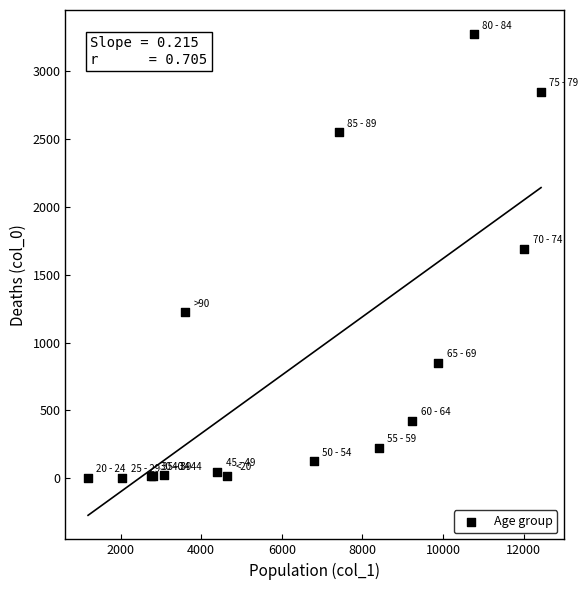

What Y value in the scatter plot is closest to 1638?

1690